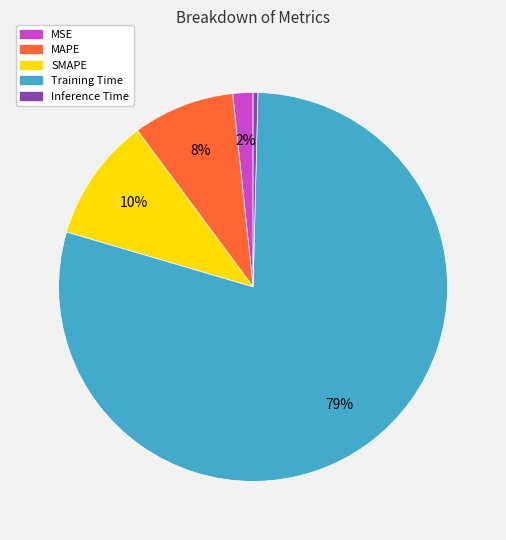

To the nearest percent, what portion does MSE represent?

2%